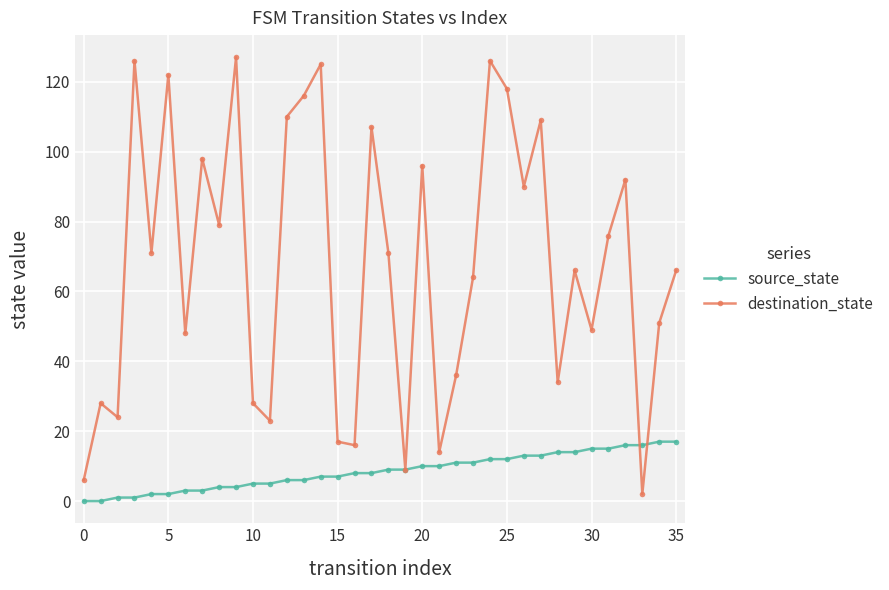

What is the value of the destination_state point at the 21st from the left?

96